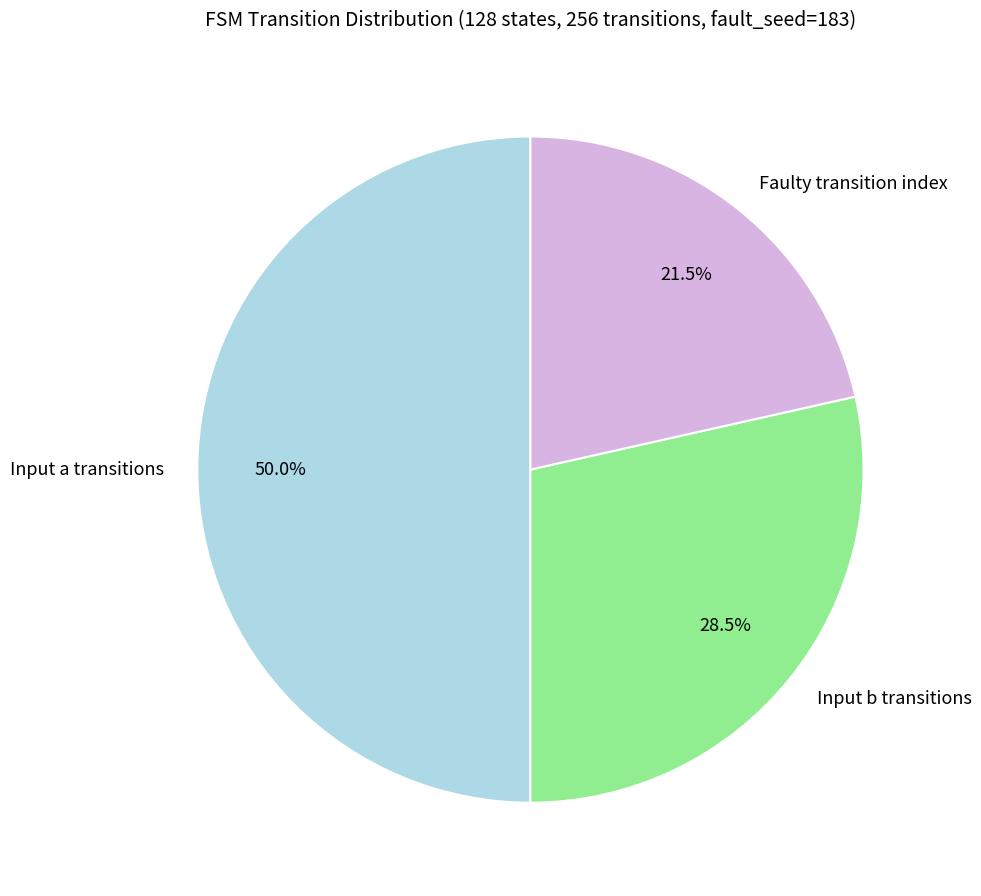

Count the number of slices in the pie.

3